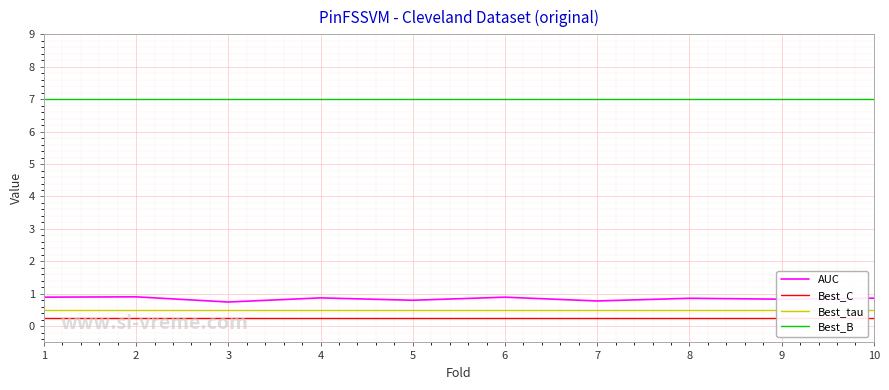

The AUC series shows 0.9 at 8. True or false?

True